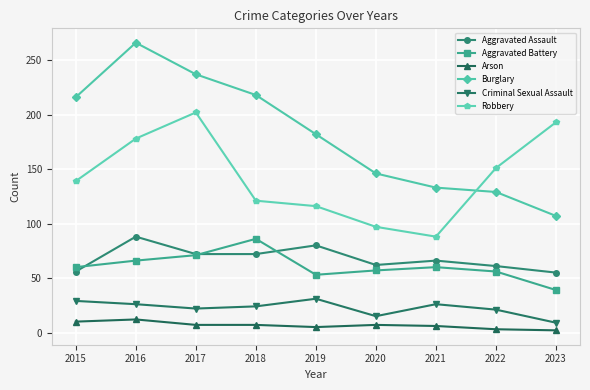

Does the chart display data point markers on the line(s)?

Yes